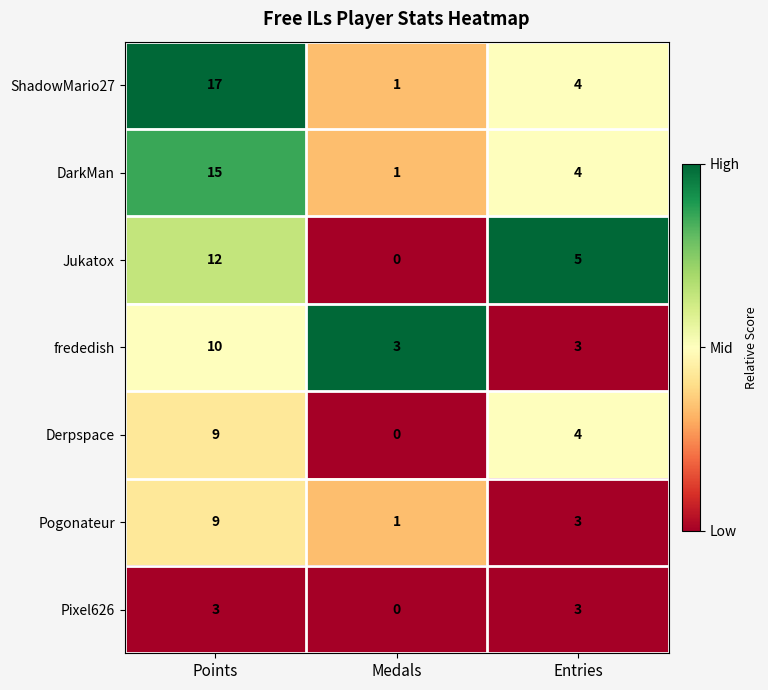

How many categories are shown in the chart?

3